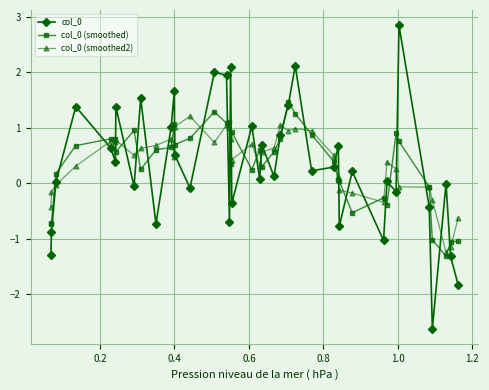

What is the lowest value of the col_0 series?

-2.6